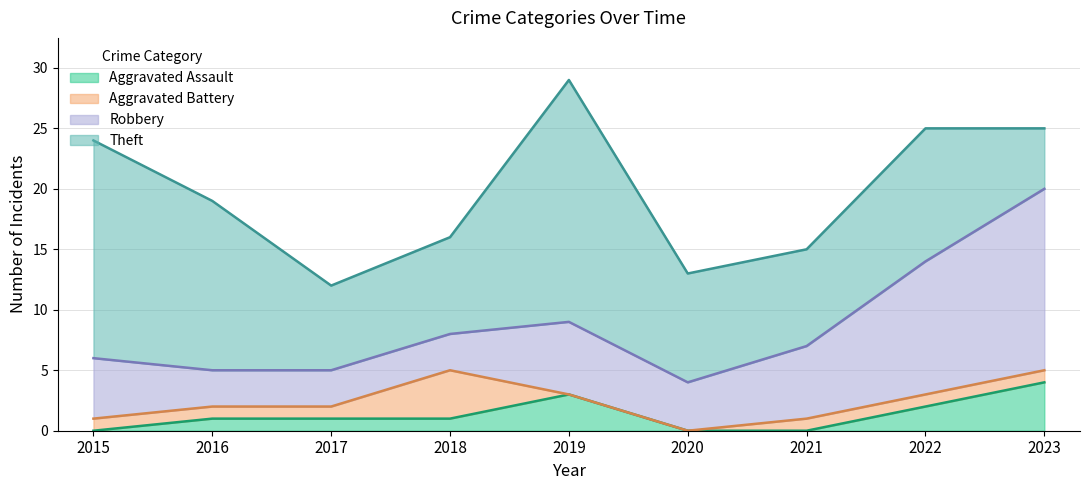

What is the sum of all Robbery values?

56